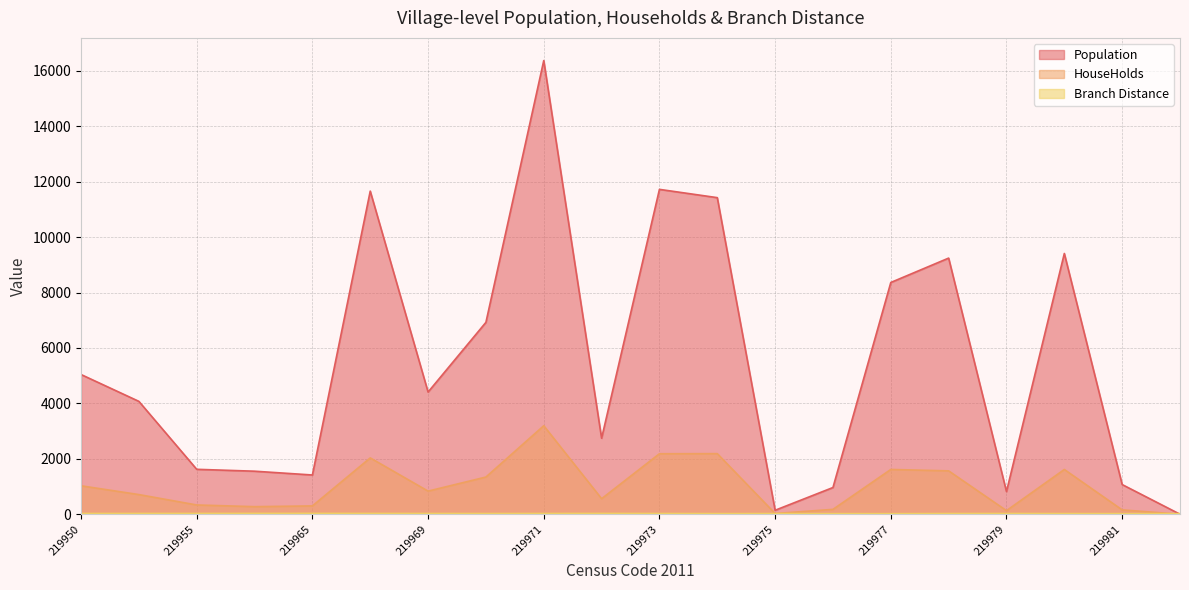

How many data points in Population are less than 4410?

10